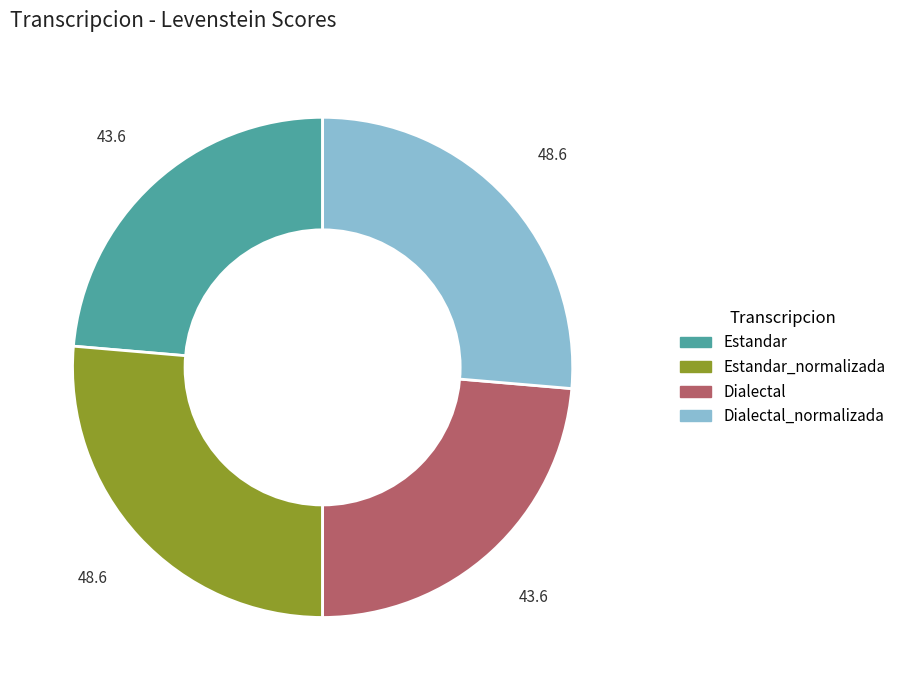

Does any single category account for the majority?

No